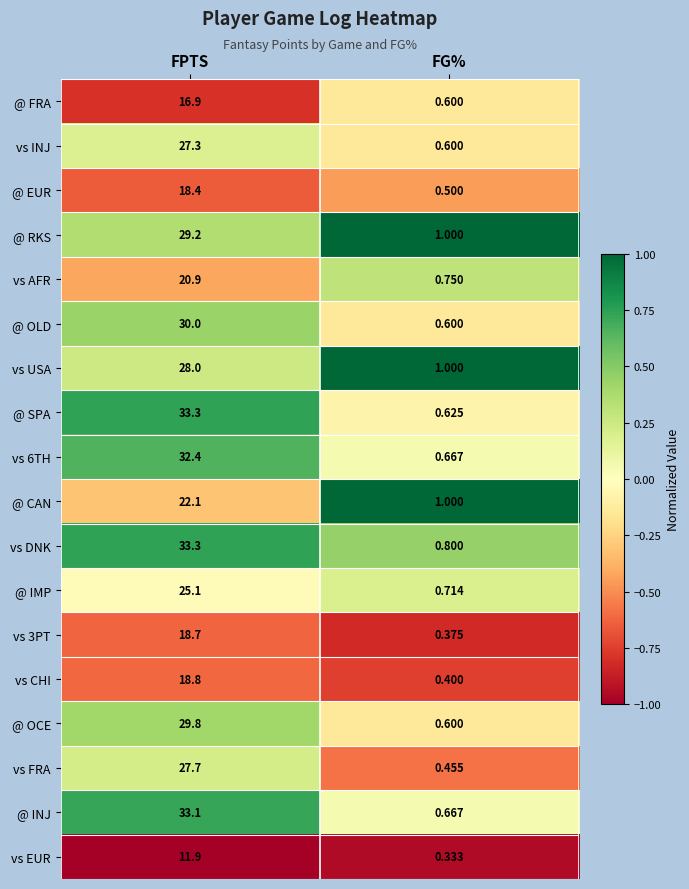

Which series changed the most between FPTS and FG%?

@ SPA